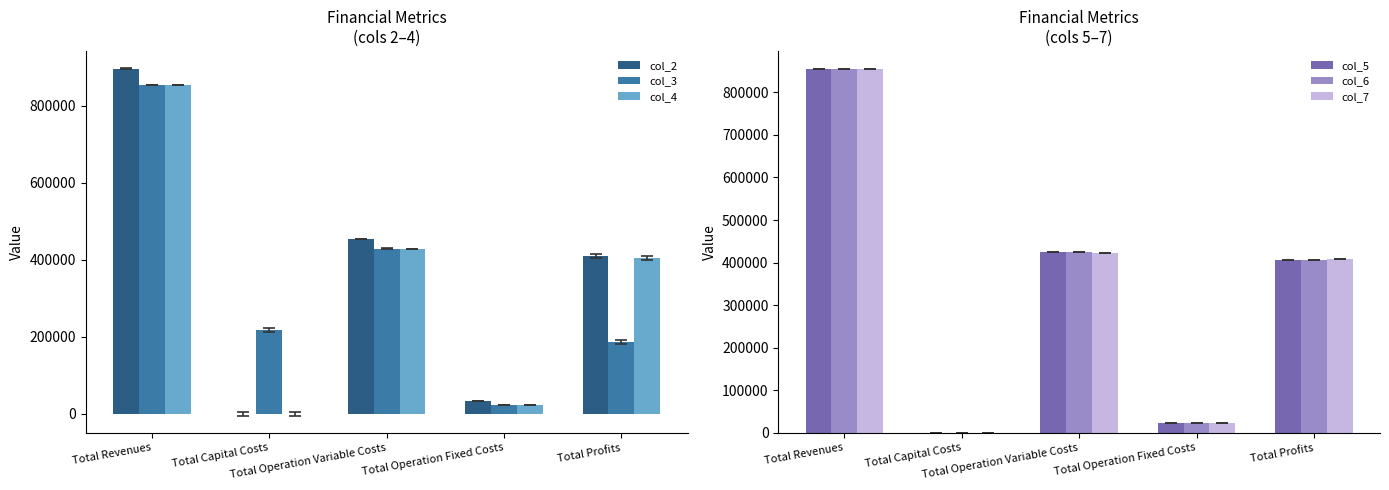

Which category has the highest value across all series?

Total Revenues